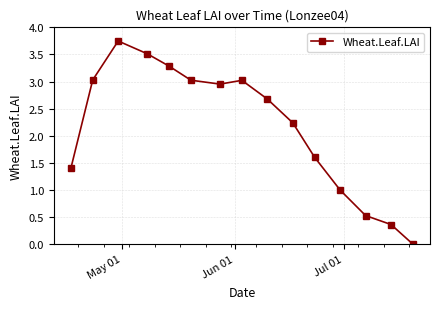

Count the number of data series in this chart.

1